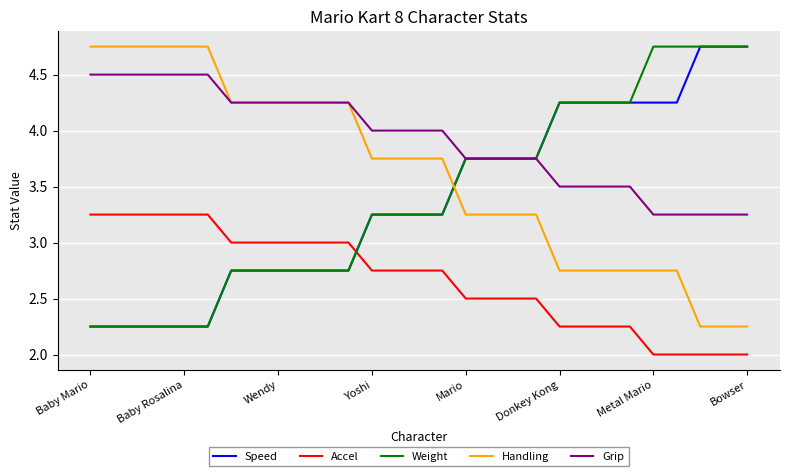

Which series ends up on top after the final intersection of Accel and Speed?

Speed